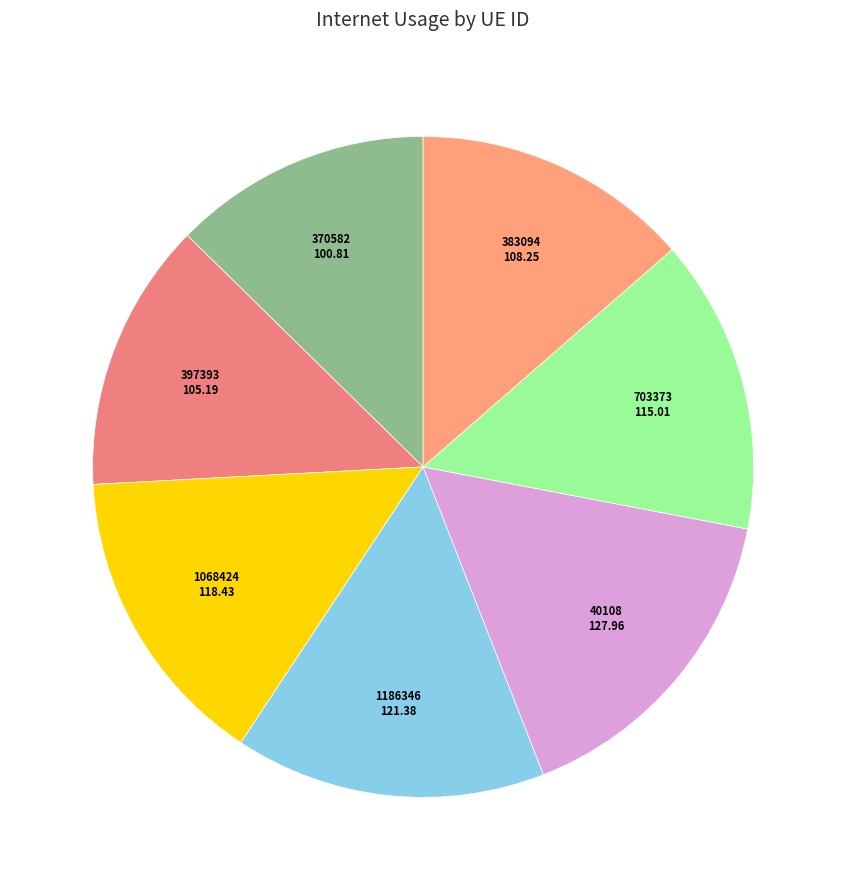

Does 40108 account for over 50% of the chart?

No